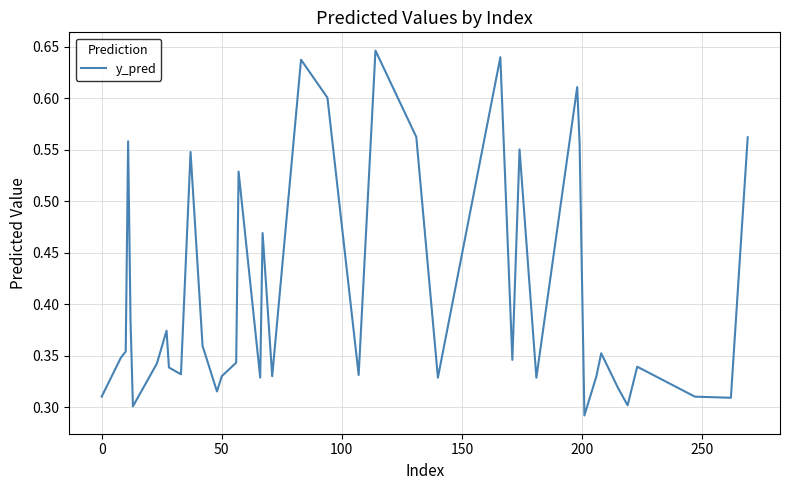

Does the chart display data point markers on the line(s)?

No